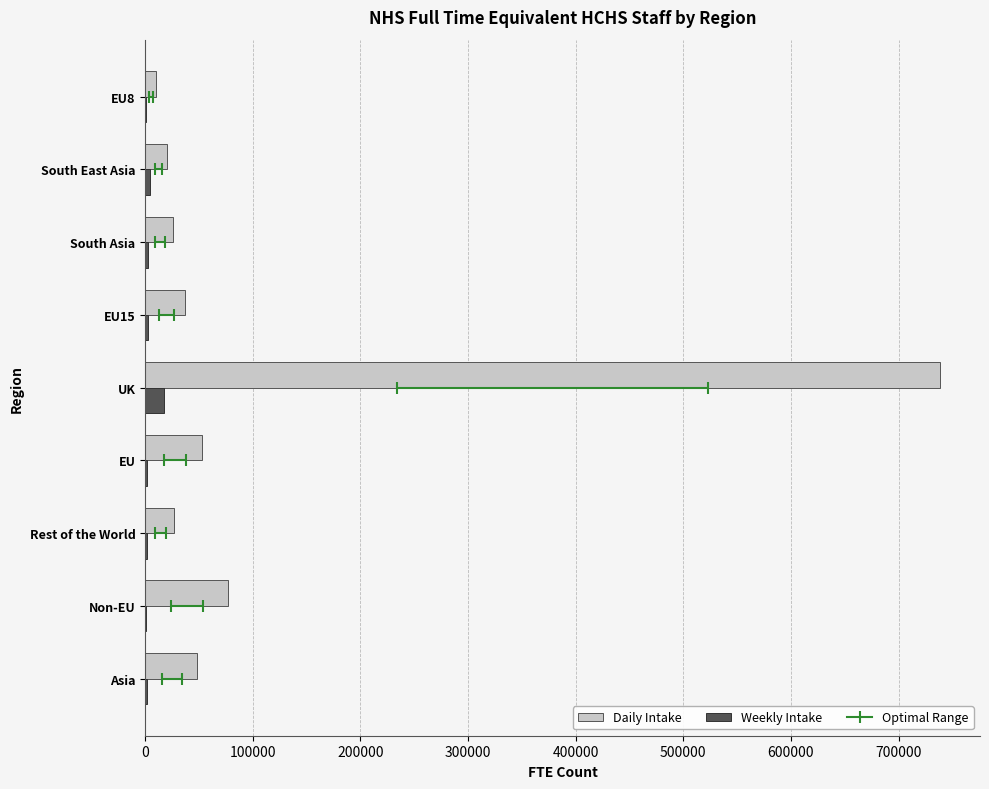

How many data points in Daily Intake are above 36994?

5